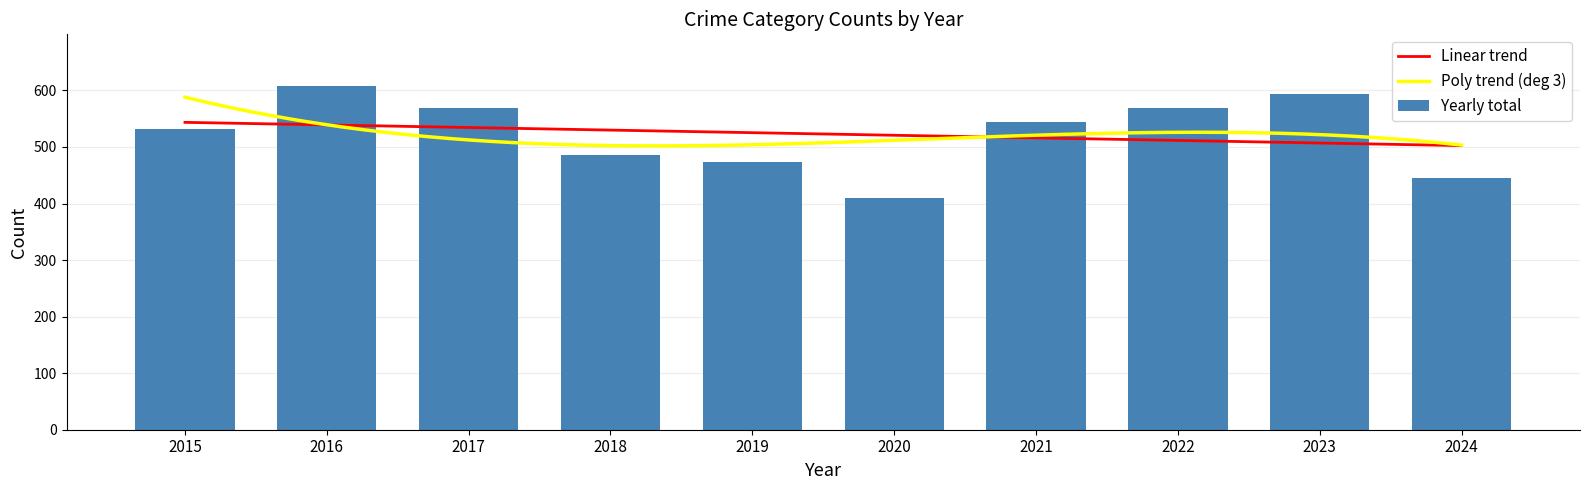

What is the minimum value for Poly trend (deg 3)?

501.9